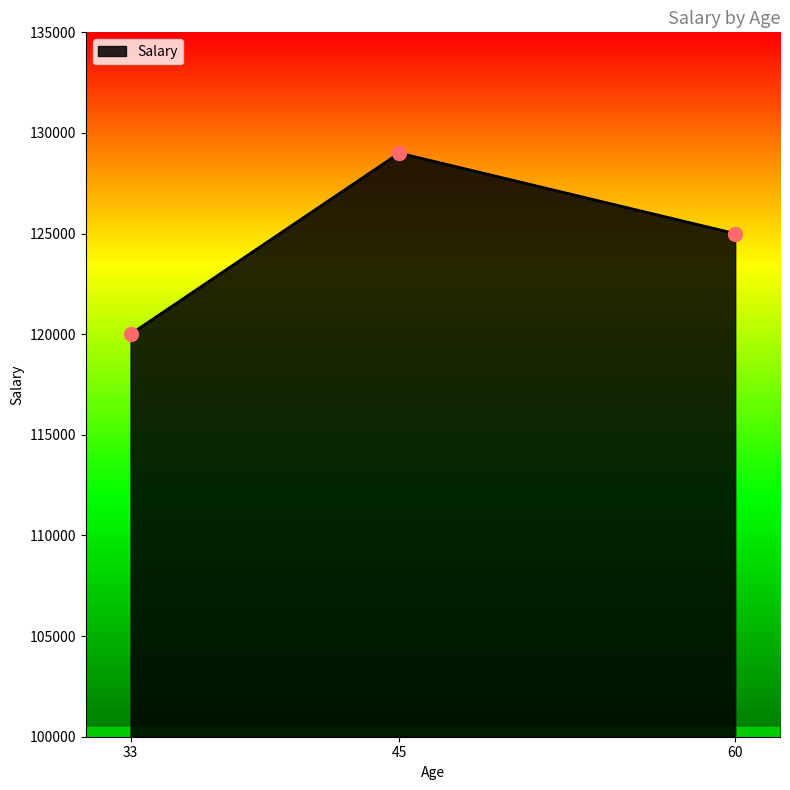

Which has a higher value, 45 or 33?

45